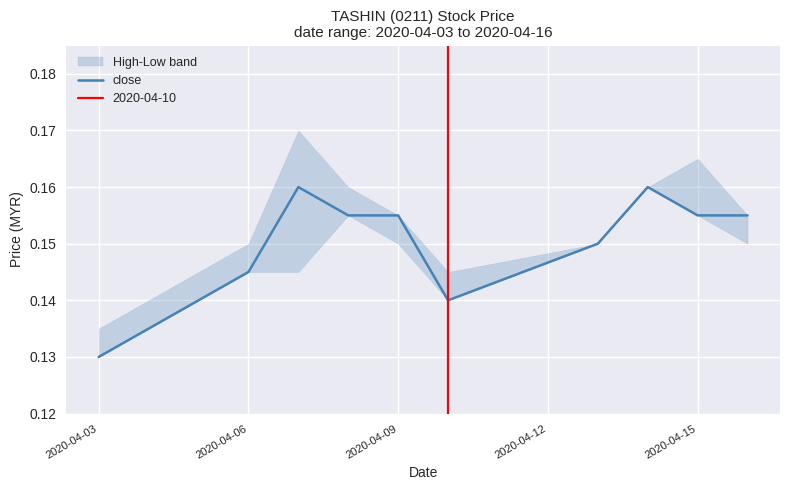

What is the value of the 7th point from the left?

0.1